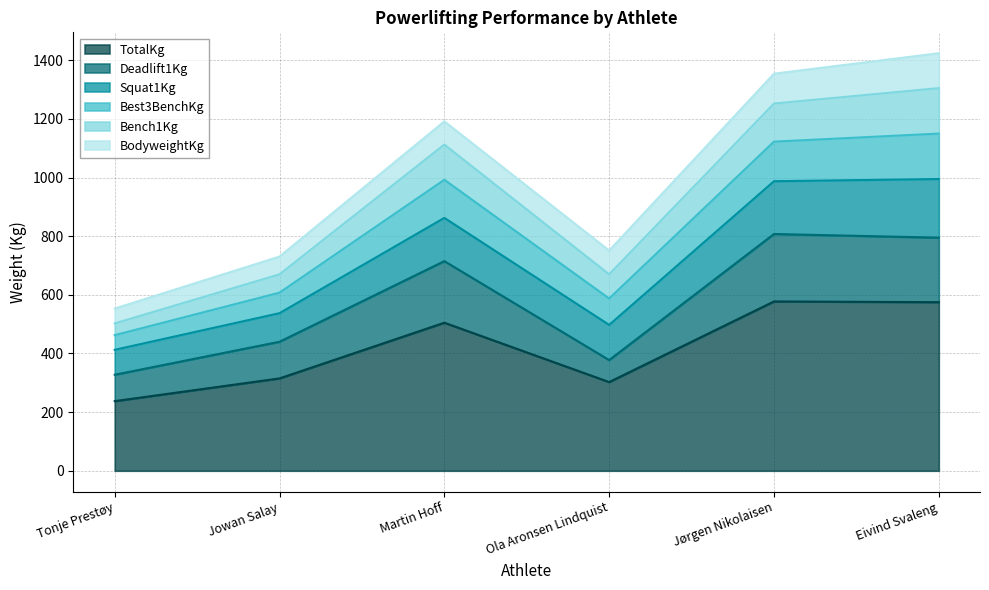

What are all the series names shown in the legend?

TotalKg, Deadlift1Kg, Squat1Kg, Best3BenchKg, Bench1Kg, BodyweightKg